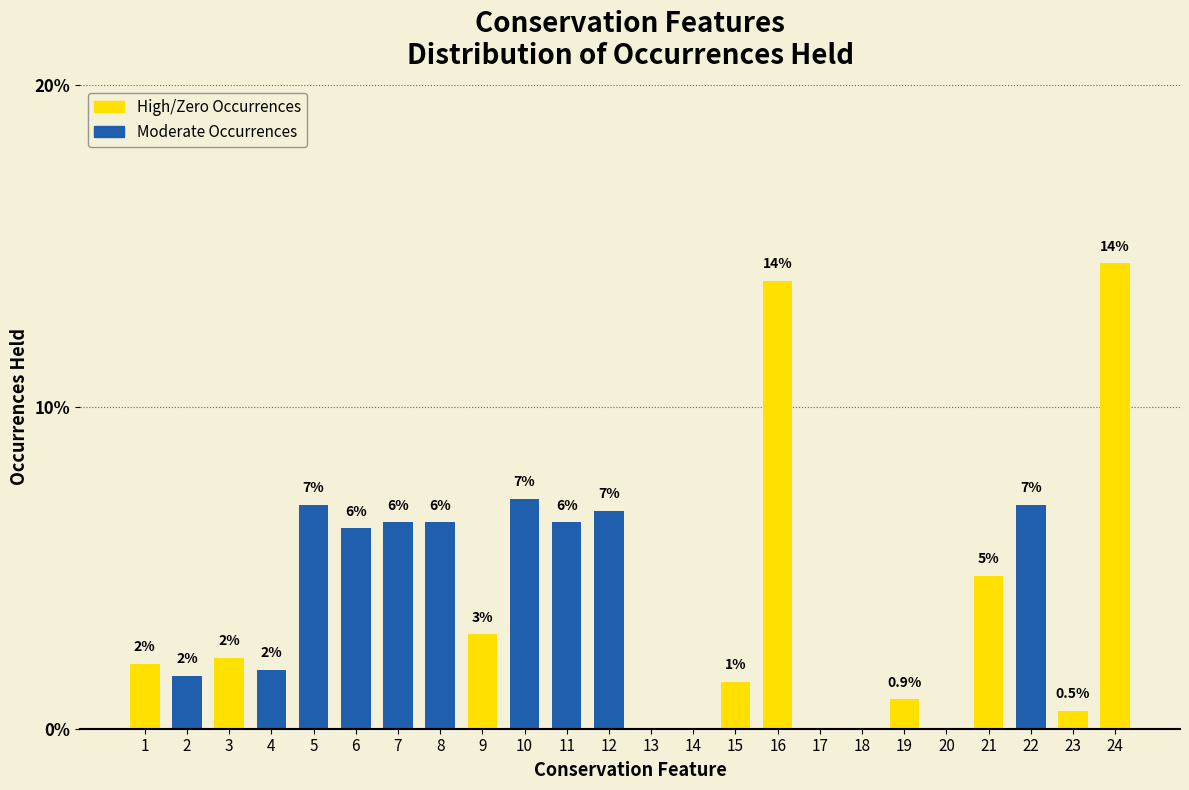

Which has a higher value, 22 or 6?

22